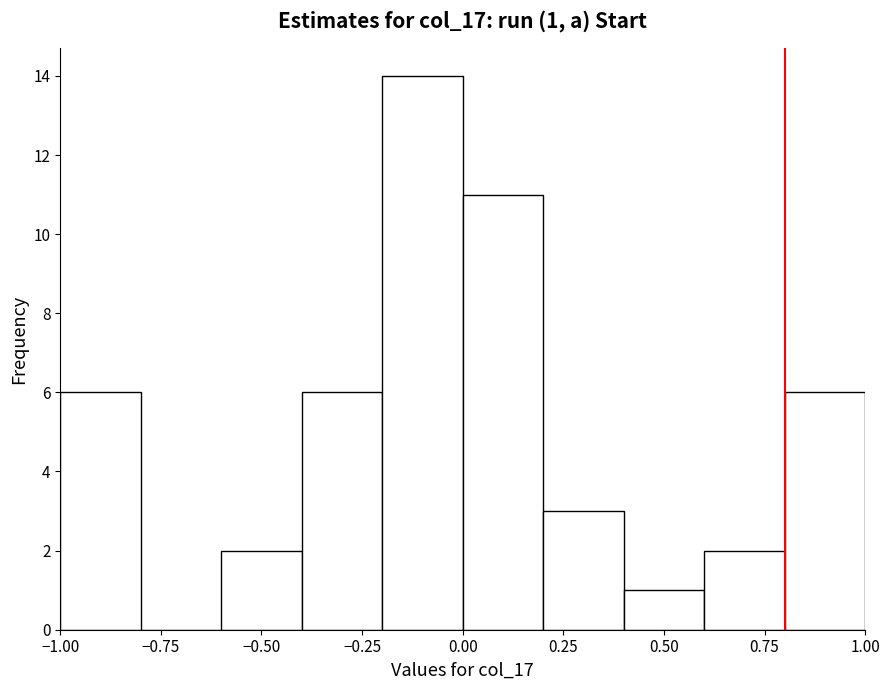

Over which range of the x-axis is the bar tallest?

-0.2 to 0.0